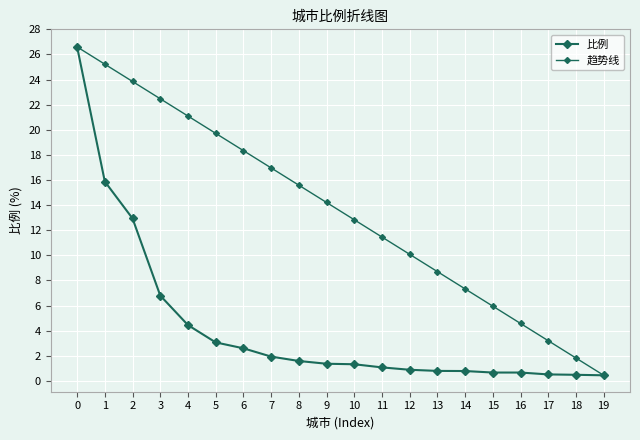

What is the value of the 趋势线 point at the 13th from the left?

10.1